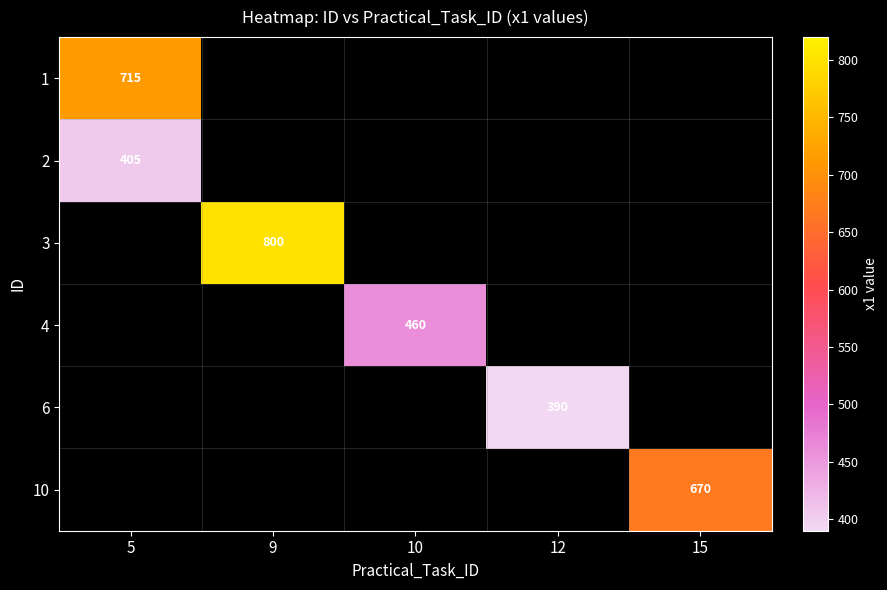

The 6 series shows 175 at 12. True or false?

False